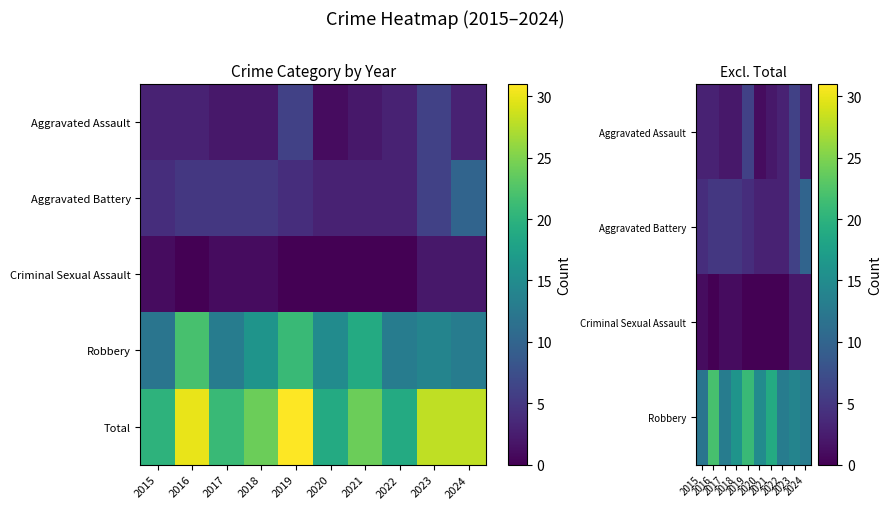

What is the difference between the second highest and second lowest values in the Criminal Sexual Assault series?

2